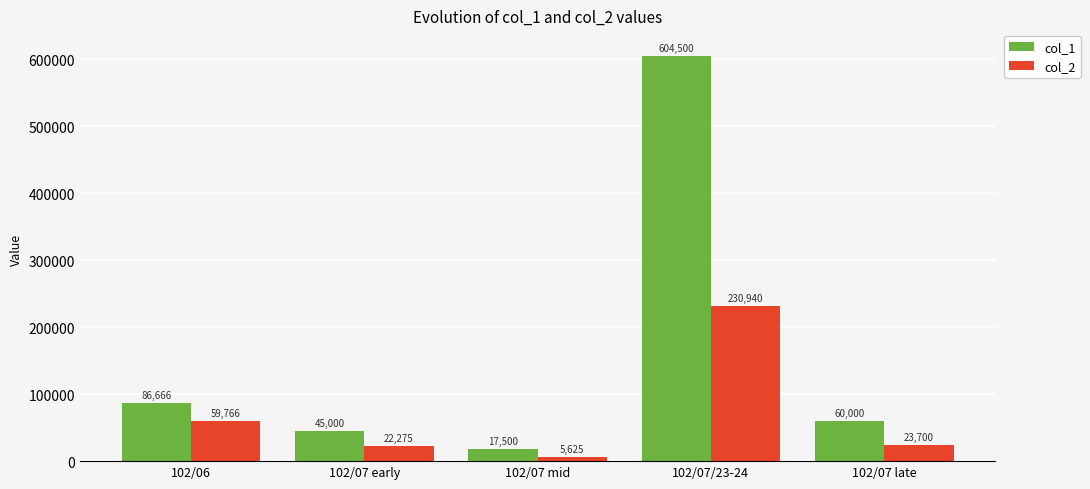

What is the maximum value shown in the chart?

604500